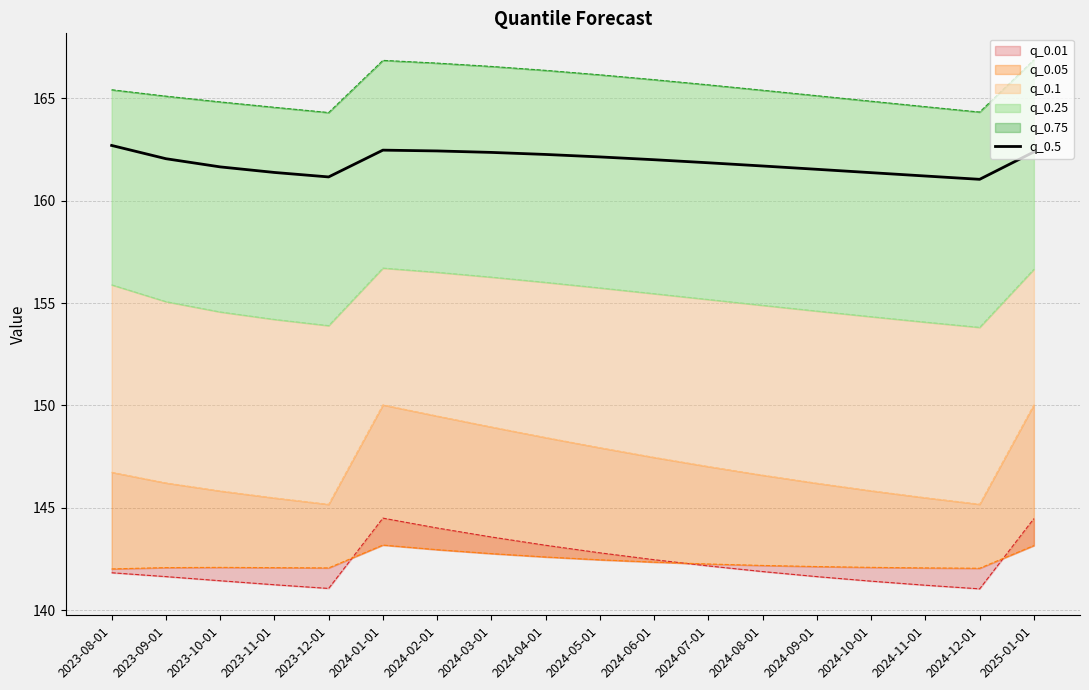

List the labels in order of value, smallest first.

2024-12-01, 2023-12-01, 2024-11-01, 2024-10-01, 2023-11-01, 2024-09-01, 2023-10-01, 2024-08-01, 2024-07-01, 2024-06-01, 2023-09-01, 2024-05-01, 2024-04-01, 2024-03-01, 2025-01-01, 2024-02-01, 2024-01-01, 2023-08-01